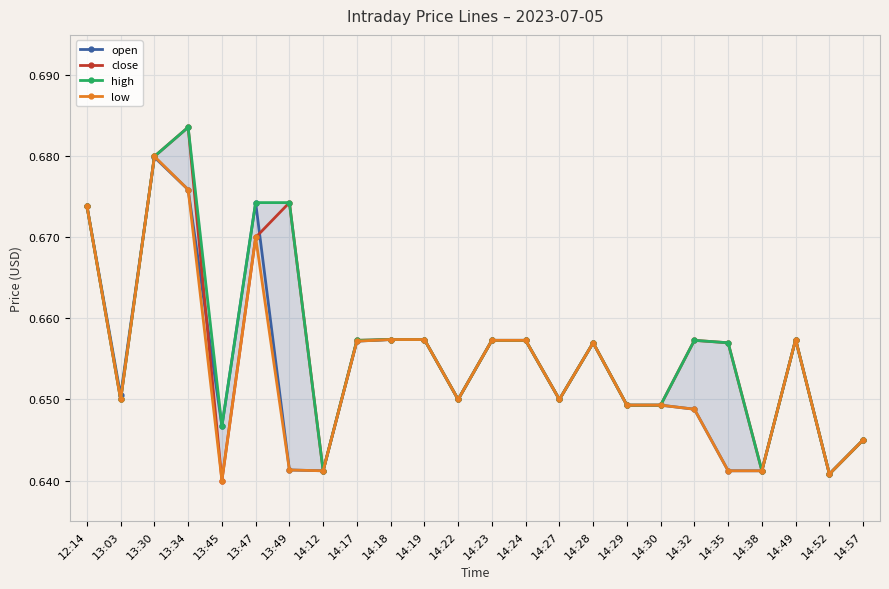

True or false: low and close cross at least once.

False